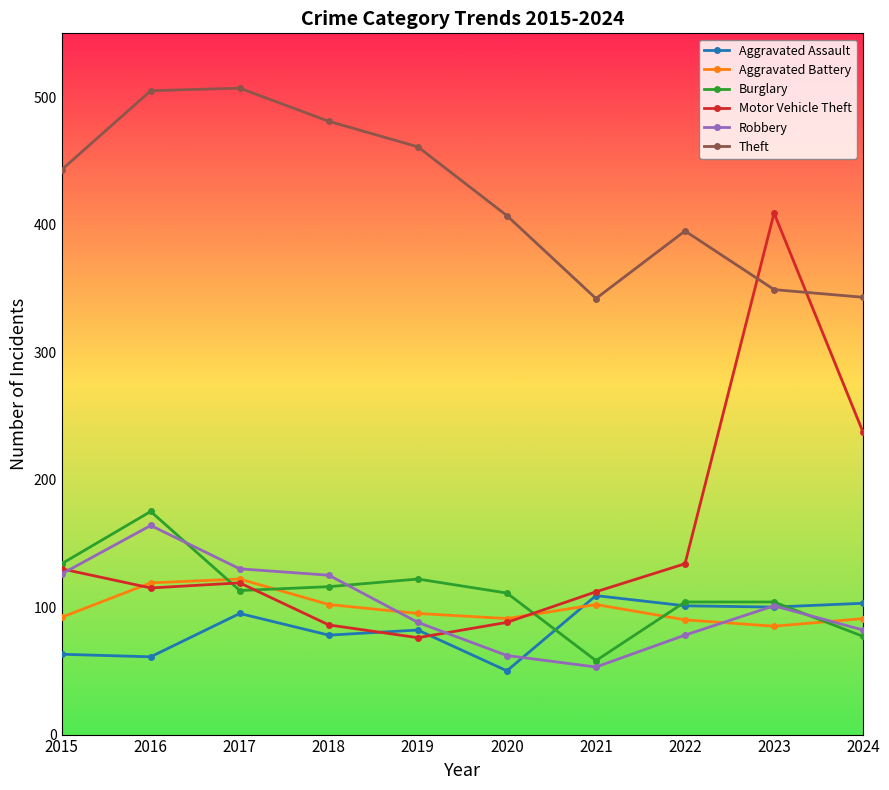

What is the difference between the Theft values at 2024 and 2021?

1